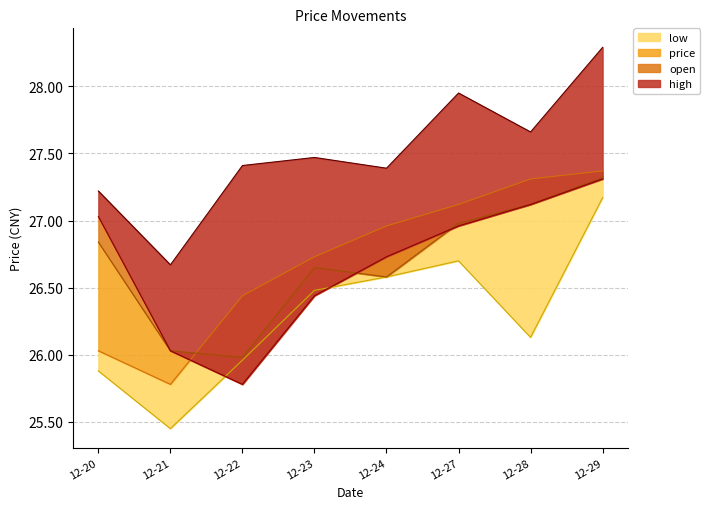

Which series changed the most between 12-27 and 12-28?

low